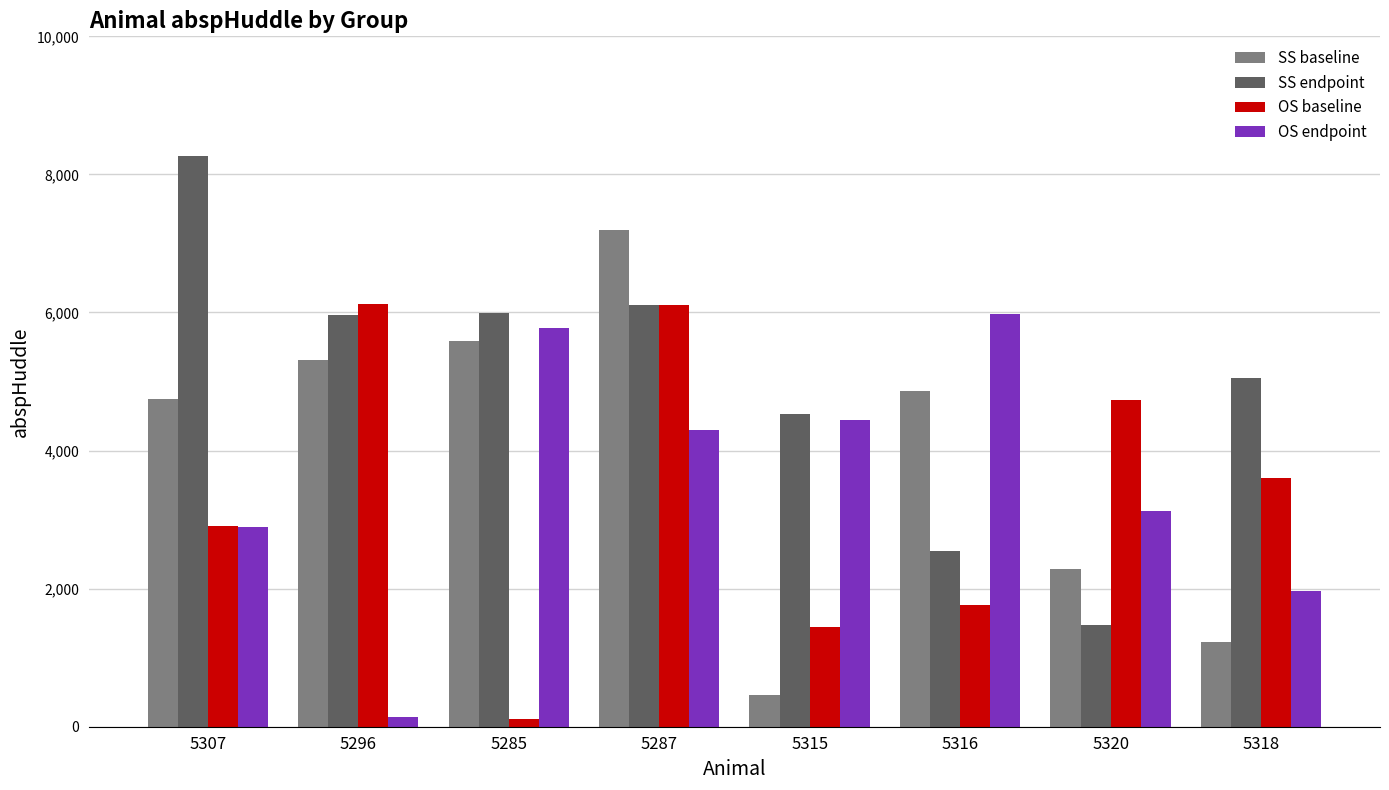

True or false: OS endpoint has a value of 5852.1 at 5315.

False